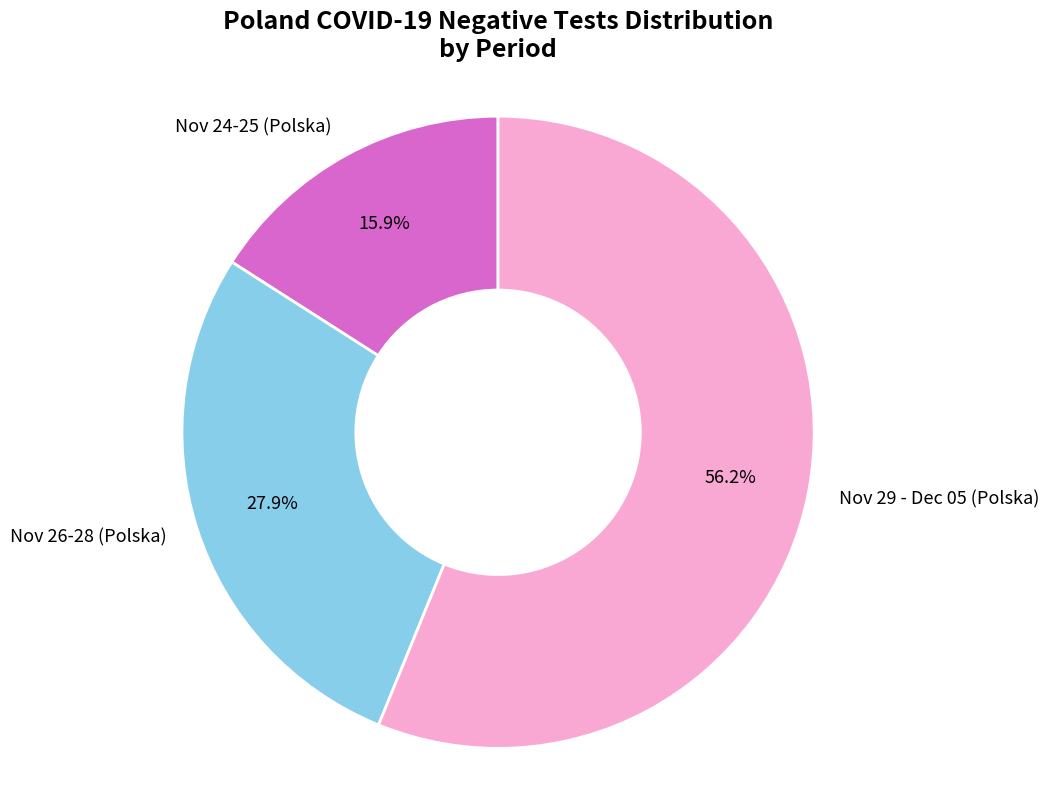

Approximately how many times larger is the value at Nov 26-28 (Polska) compared to Nov 29 - Dec 05 (Polska)?

0.5